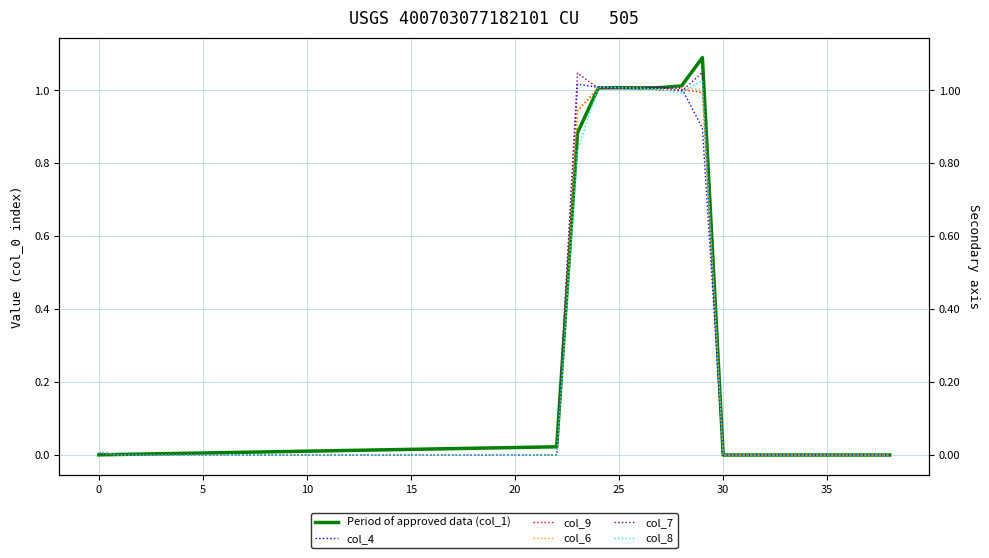

How many interior local peaks does the col_1 series have?

2